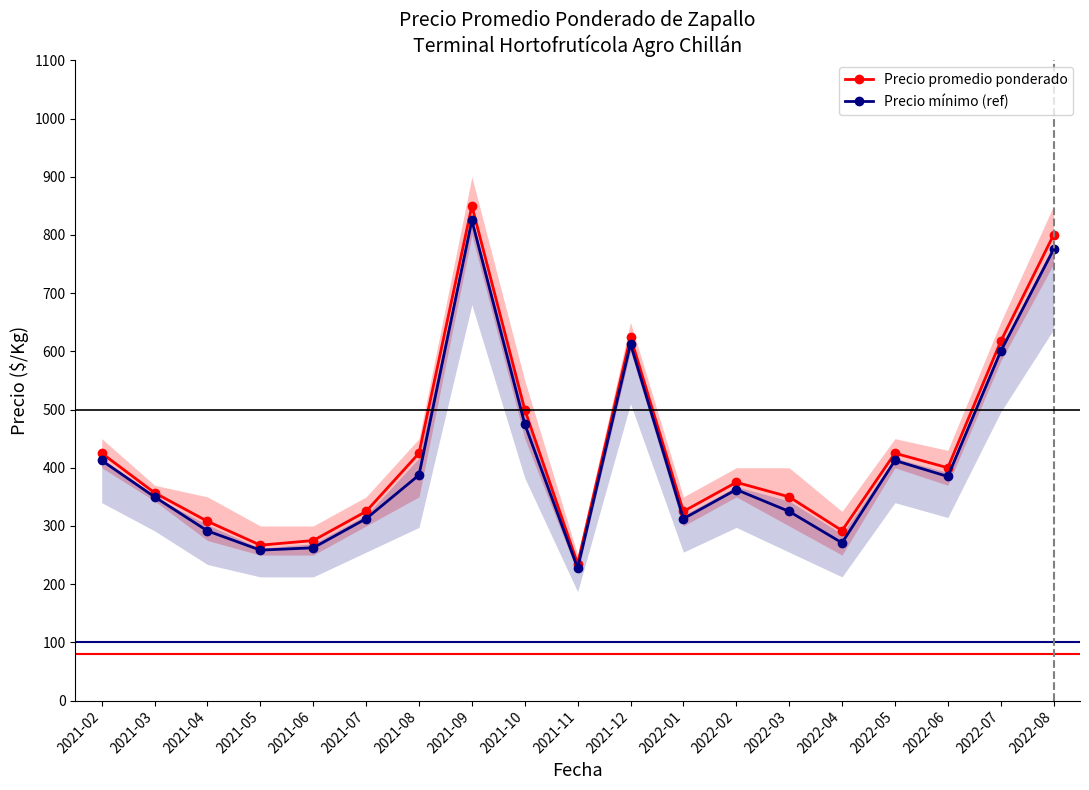

How many lines are shown in the chart?

2